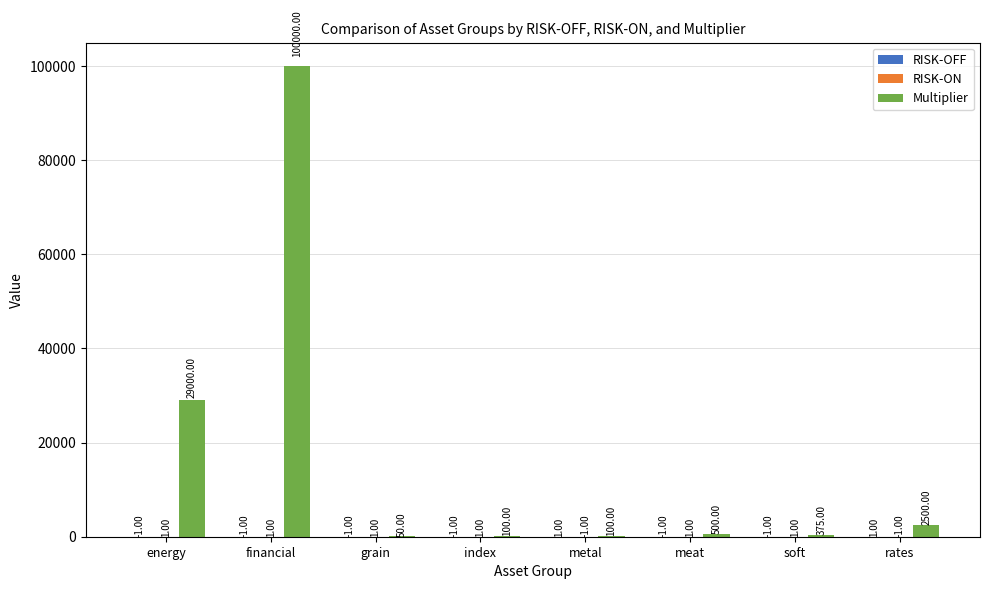

Does the chart contain stacked bars?

No